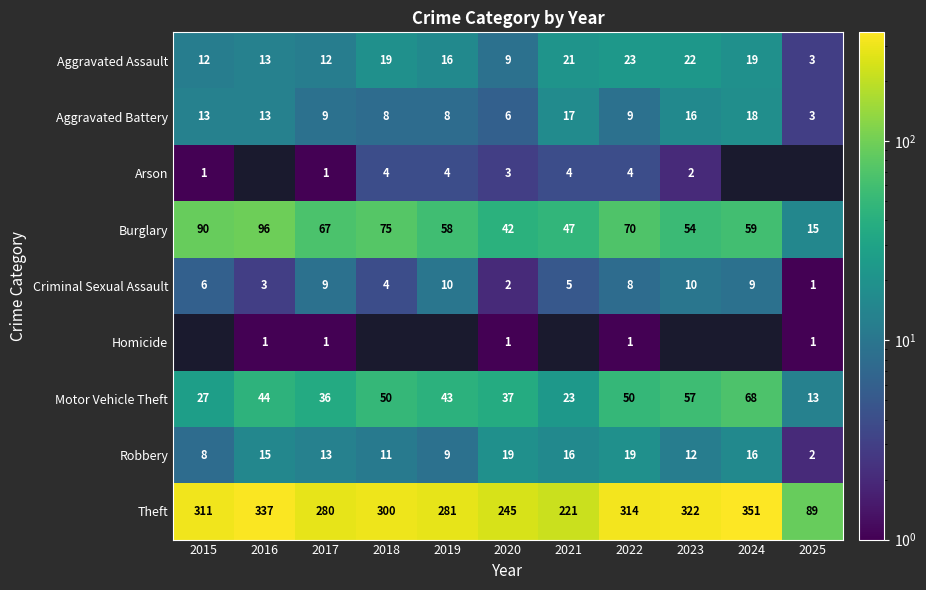

What is the total value across all series at 2022?

498